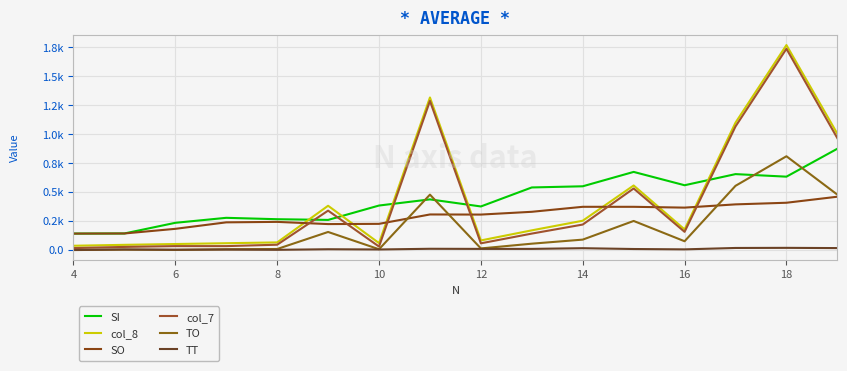

Is this an area chart (filled region under the line)?

No